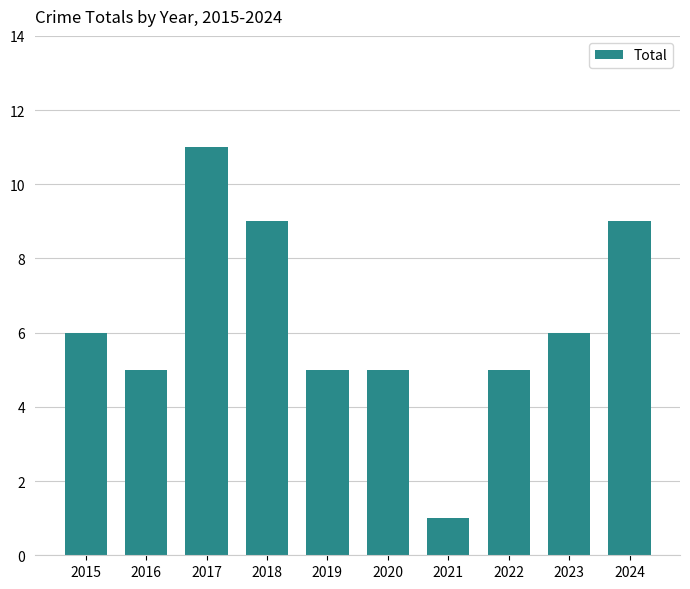

How many bars are there in total?

10